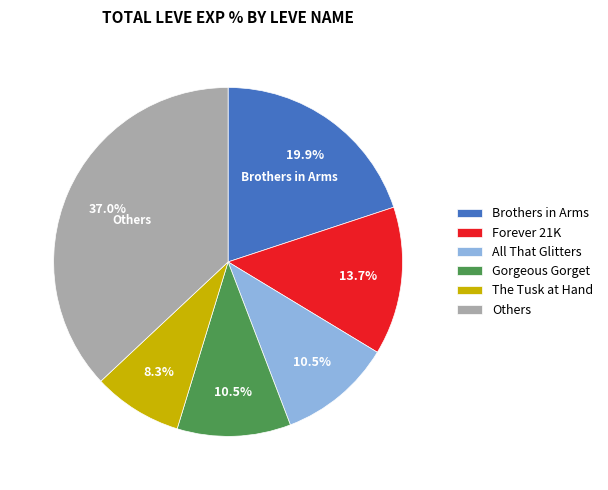

Is there a majority slice in this chart?

No